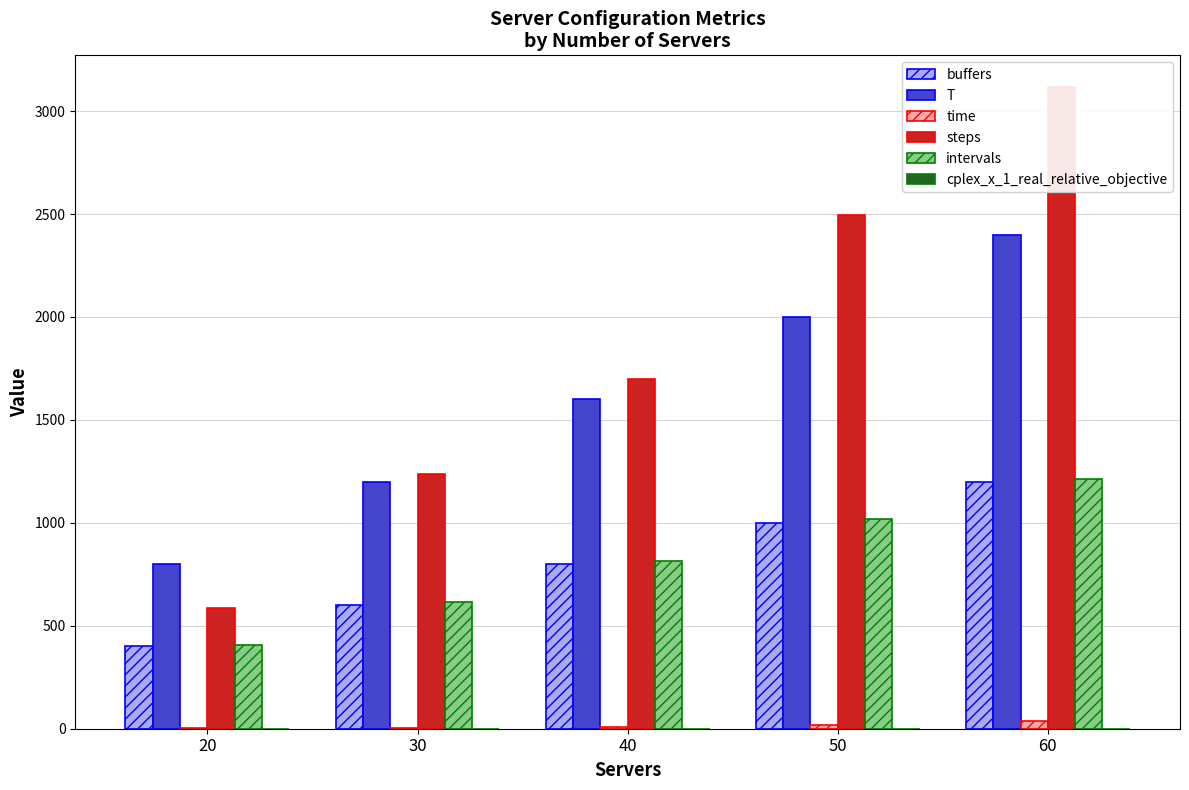

At which category is the sum across all series the highest?

60